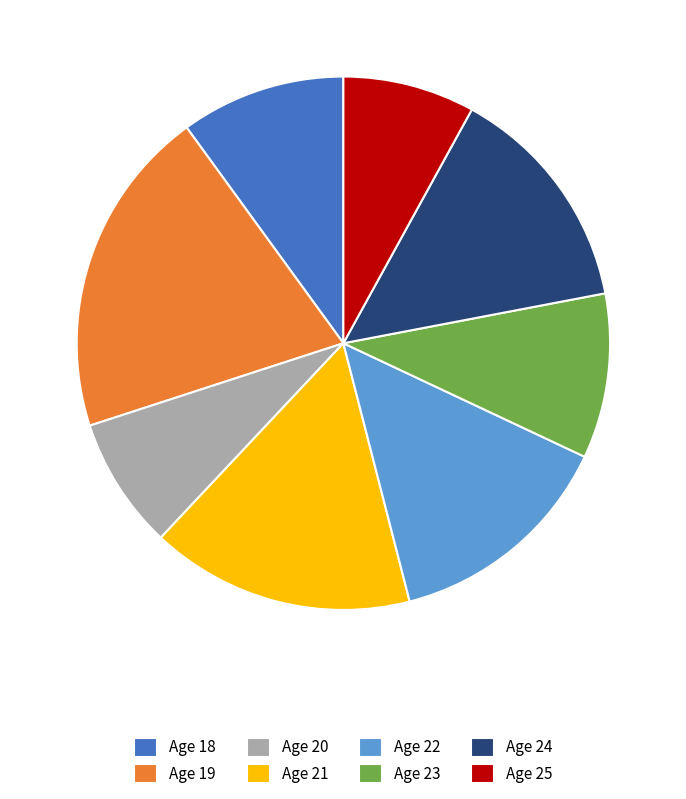

The Age 23 slice represents 22% of the pie. True or false?

False